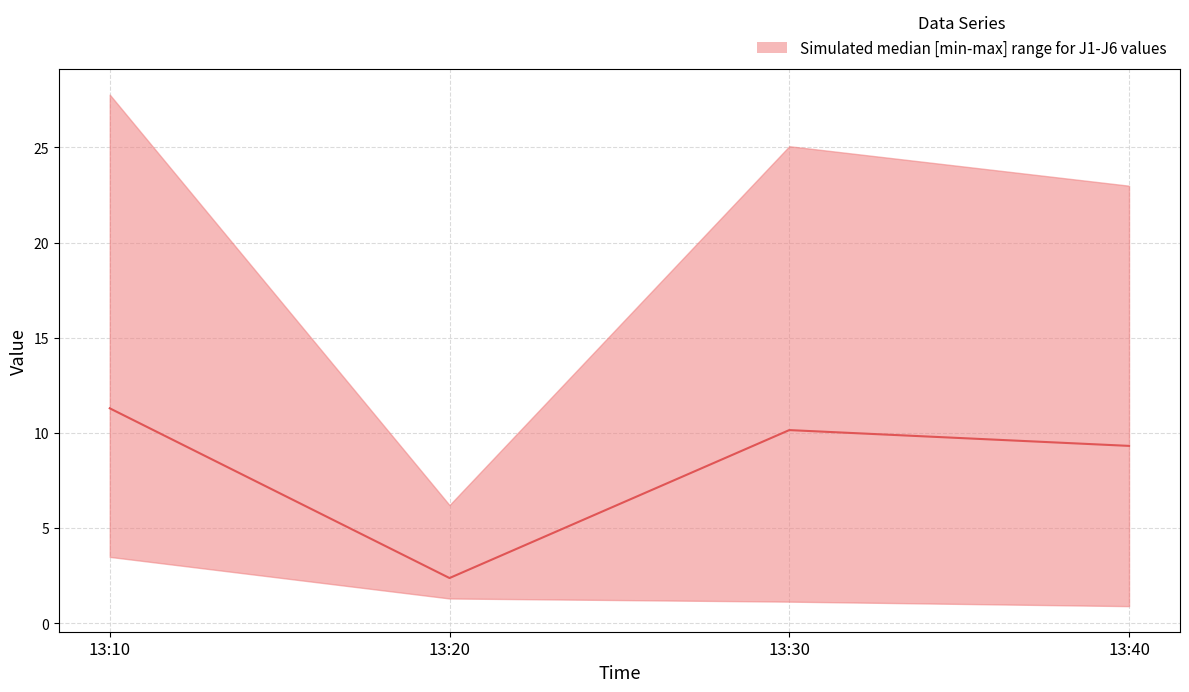

What is the average value?

8.3